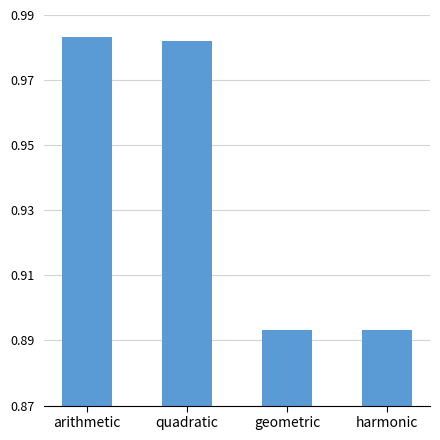

What is the label of the 2nd bar from the right?

geometric